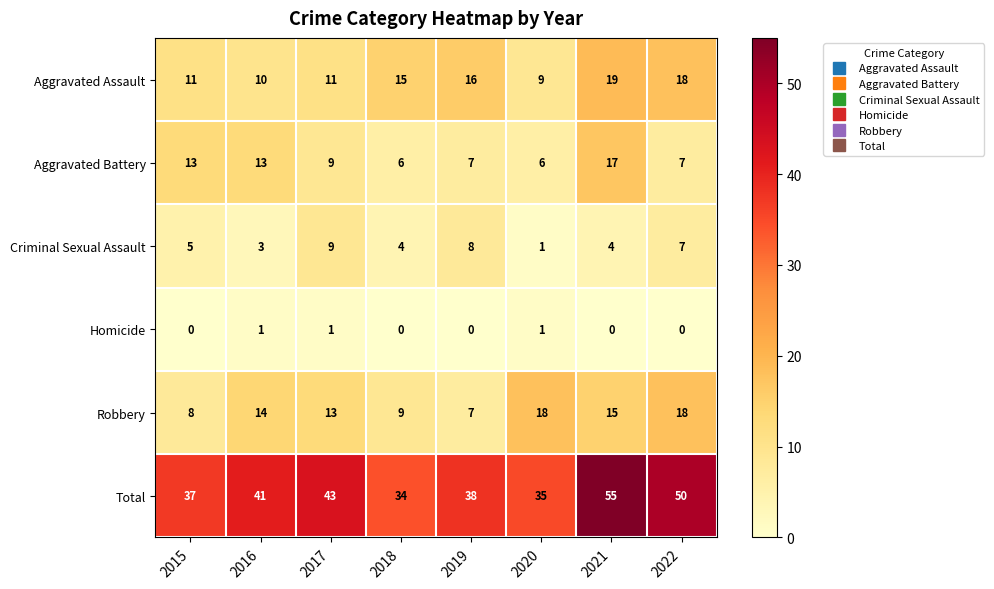

List the series in order of their peak value, highest first.

Total, Aggravated Assault, Robbery, Aggravated Battery, Criminal Sexual Assault, Homicide